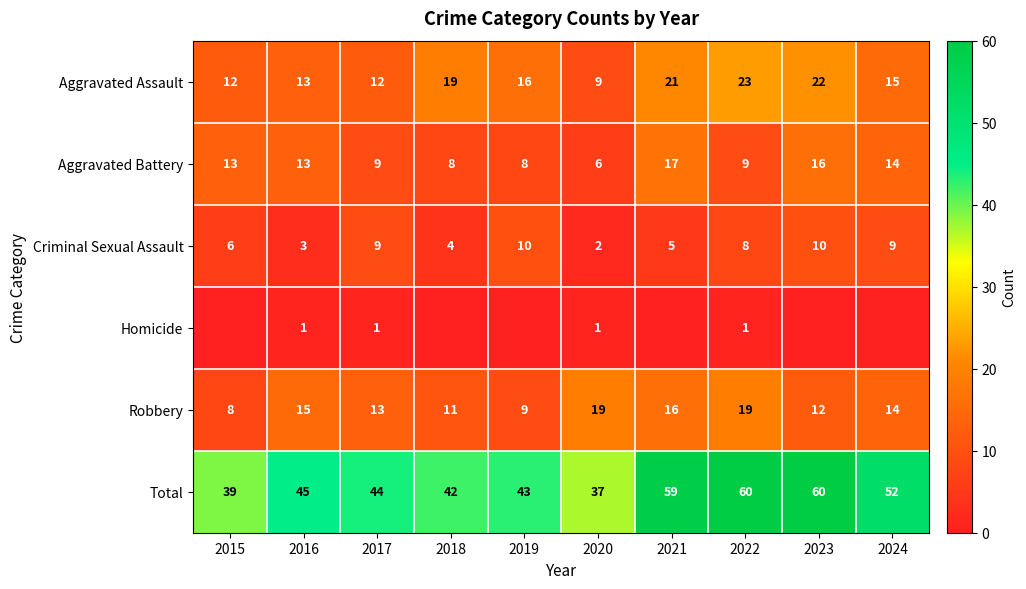

Where is Criminal Sexual Assault nearest to the value 6?

2015